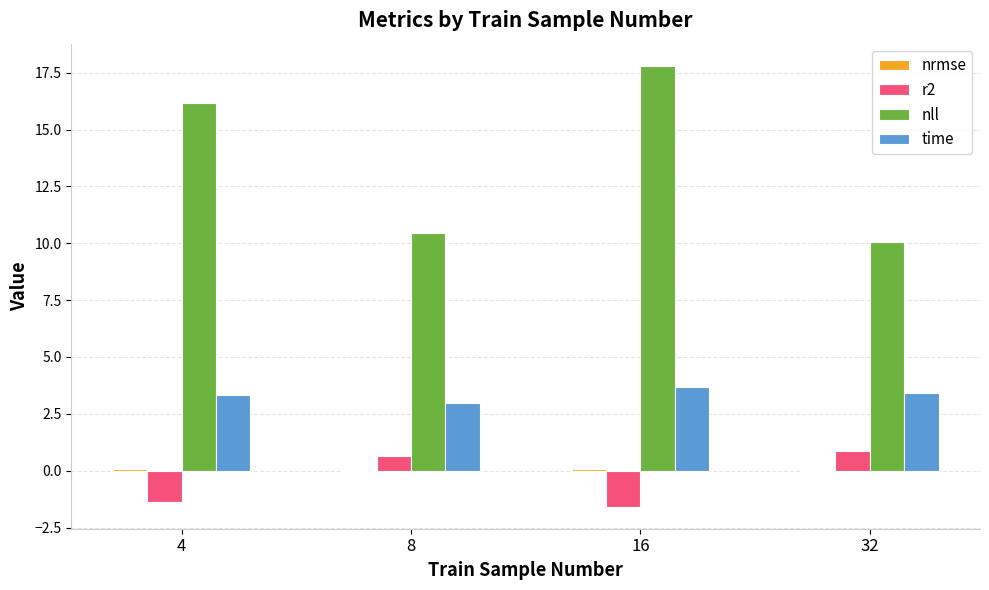

At which label is nll closest to 13?

8